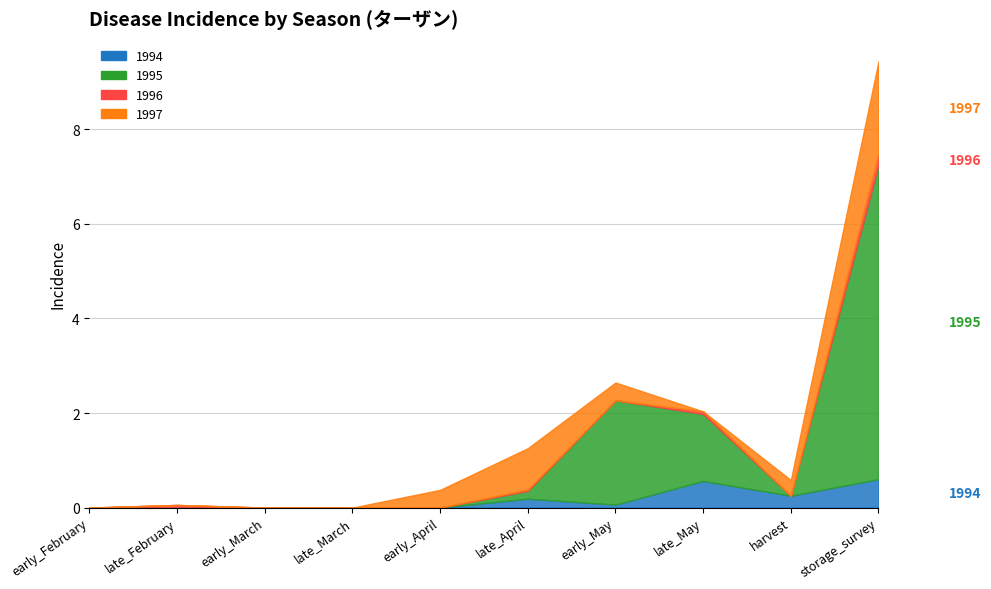

The 1996 series shows 0.0 at early_March. True or false?

True